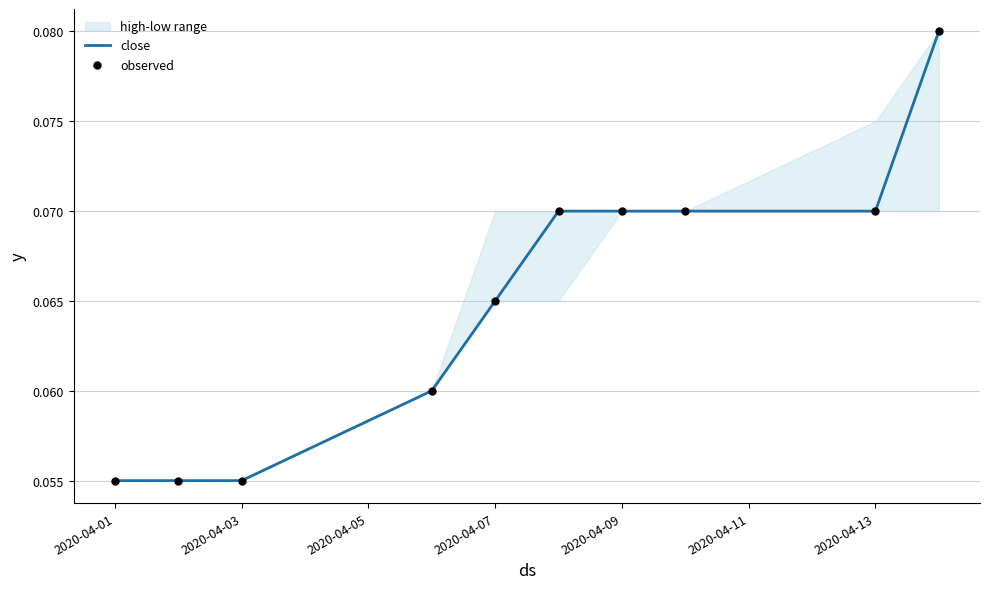

Which series has the largest Y range (max minus min)?

close